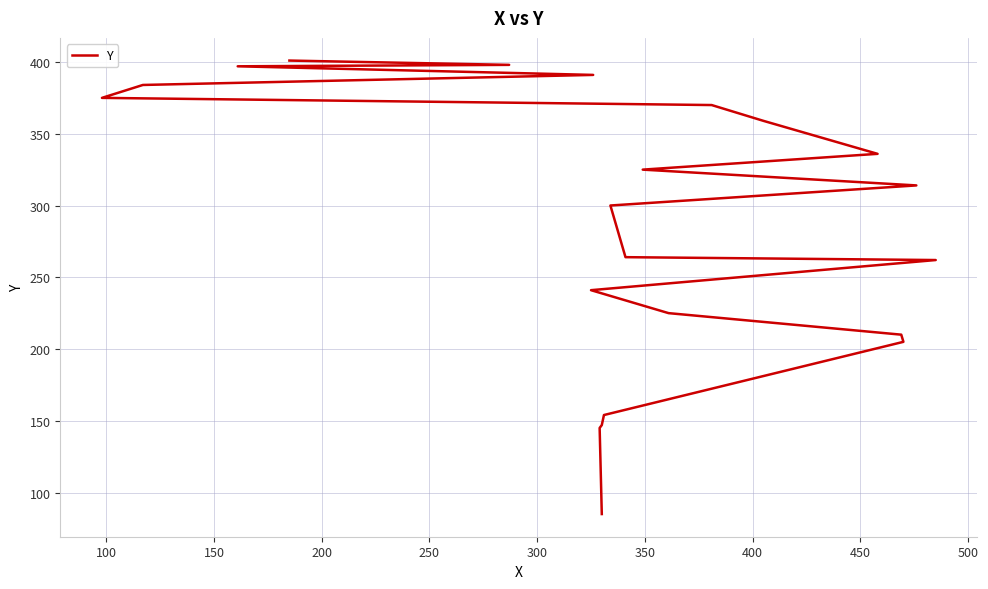

The value at 300 is 139. True or false?

False